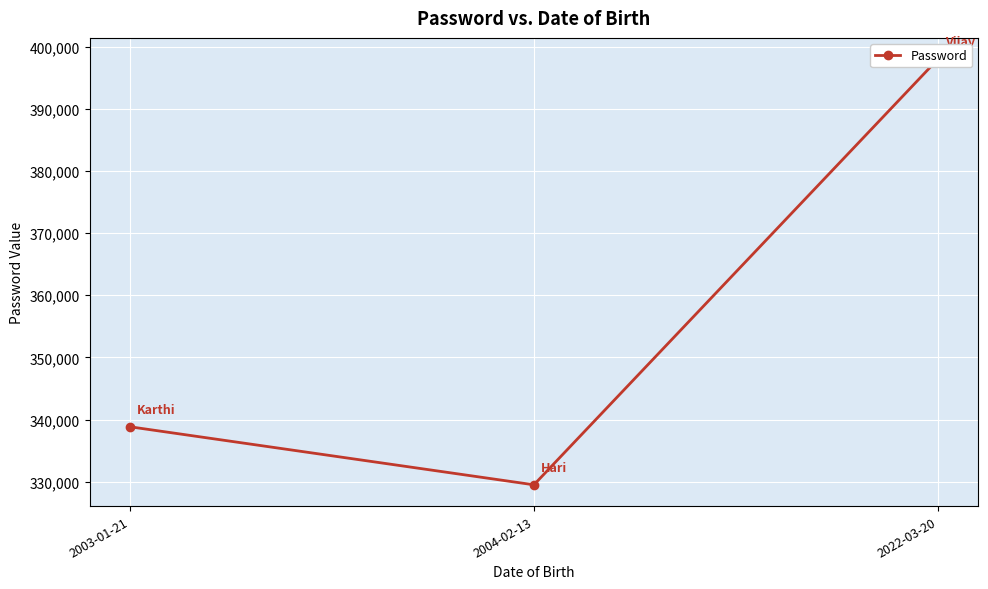

What is the change in value from 2003-01-21 to 2004-02-13?

-9341